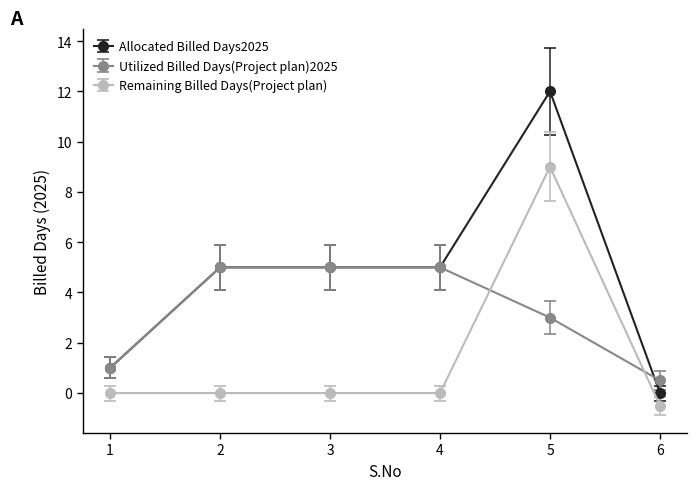

List the series in order of their overall mean, highest first.

Allocated Billed Days2025, Utilized Billed Days(Project plan)2025, Remaining Billed Days(Project plan)